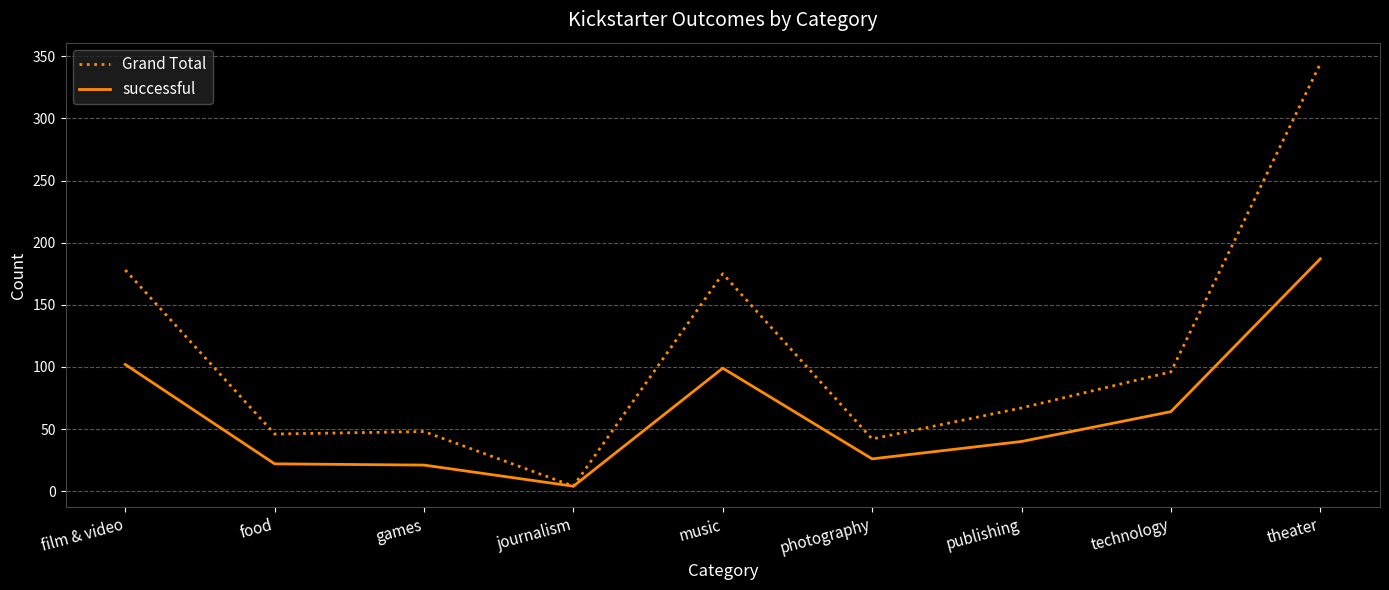

True or false: successful has a value of 40 at publishing.

True